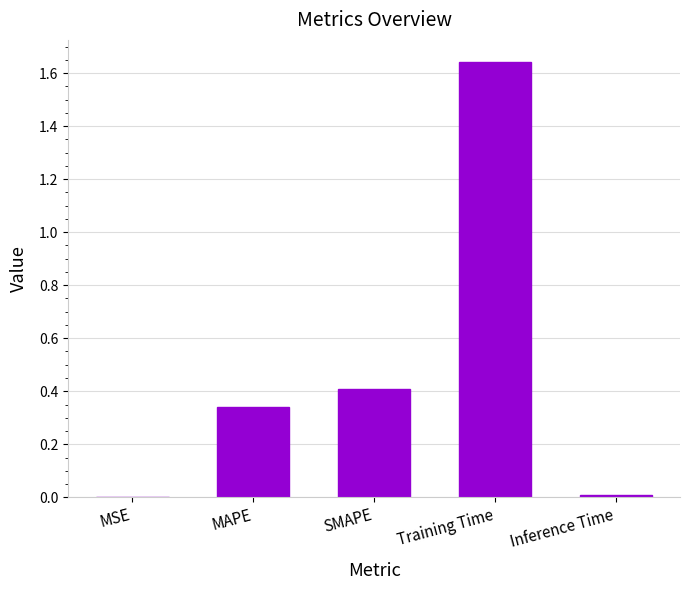

What is the approximate value at SMAPE?

0.4